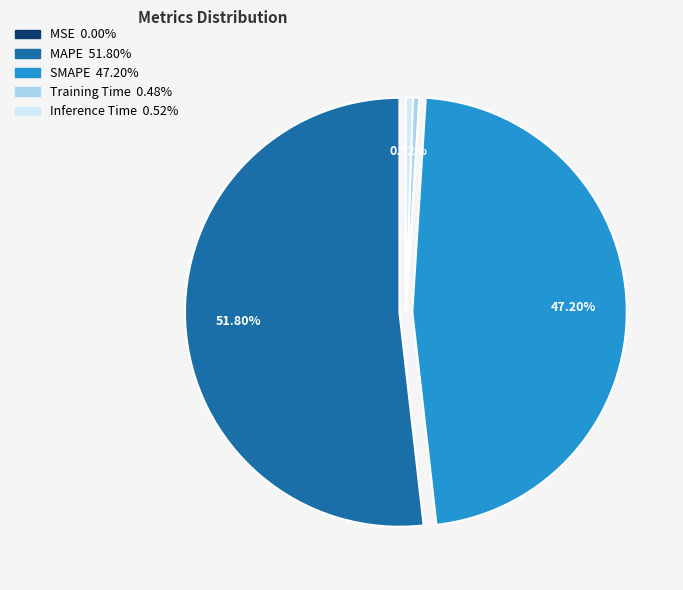

Does any single category account for the majority?

Yes